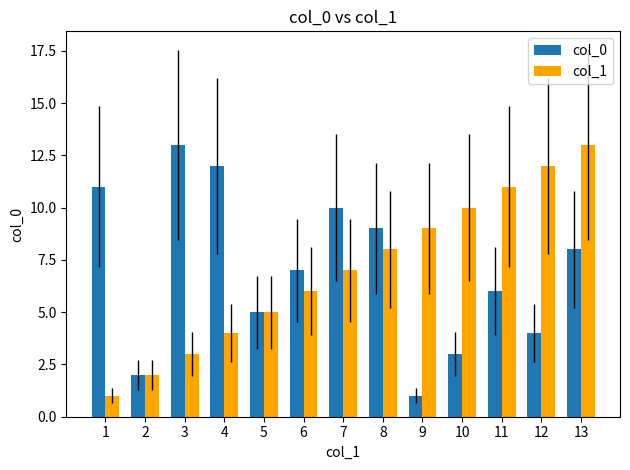

What is the value of the col_0 bar at the 6th from the left?

7